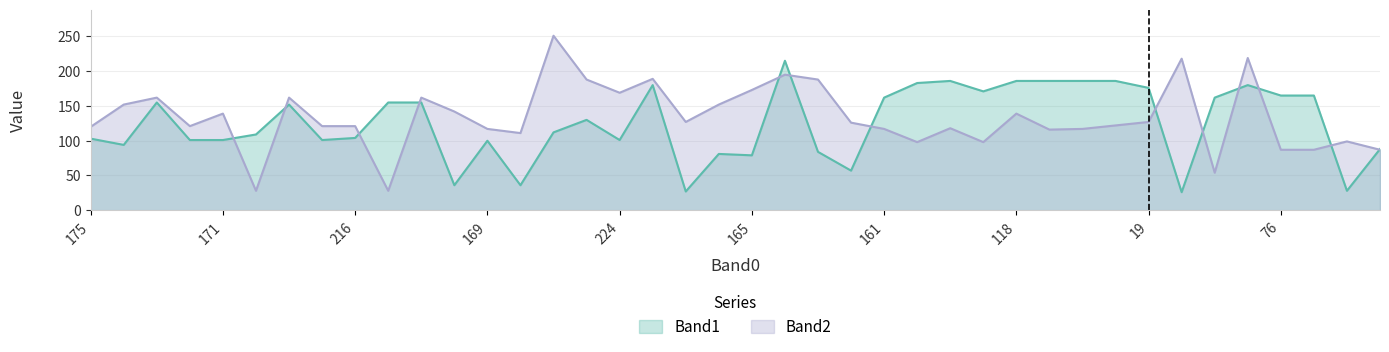

How many data points in Band1 are above 130?

19